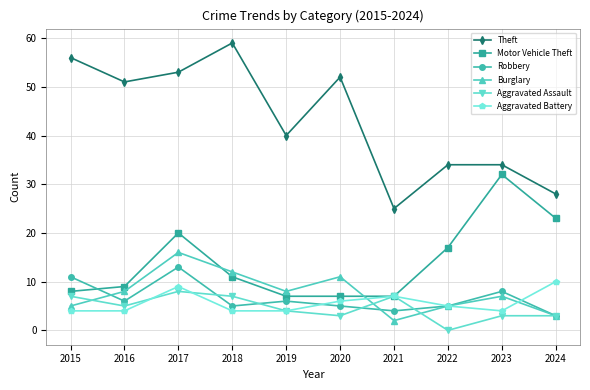

True or false: Burglary and Motor Vehicle Theft cross at least once.

True